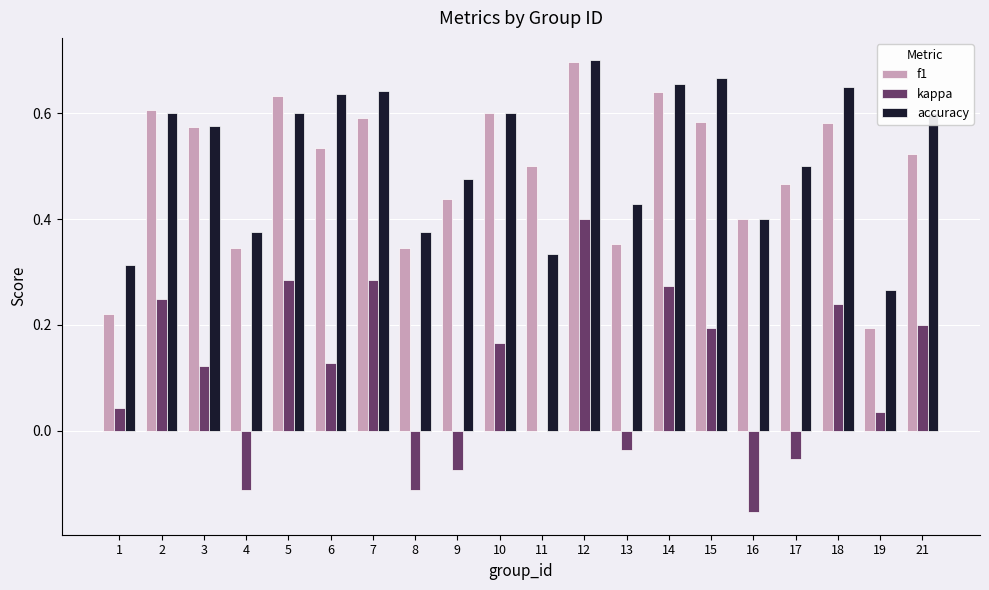

Is the value of f1 at 15 greater than the value of accuracy at 18?

No